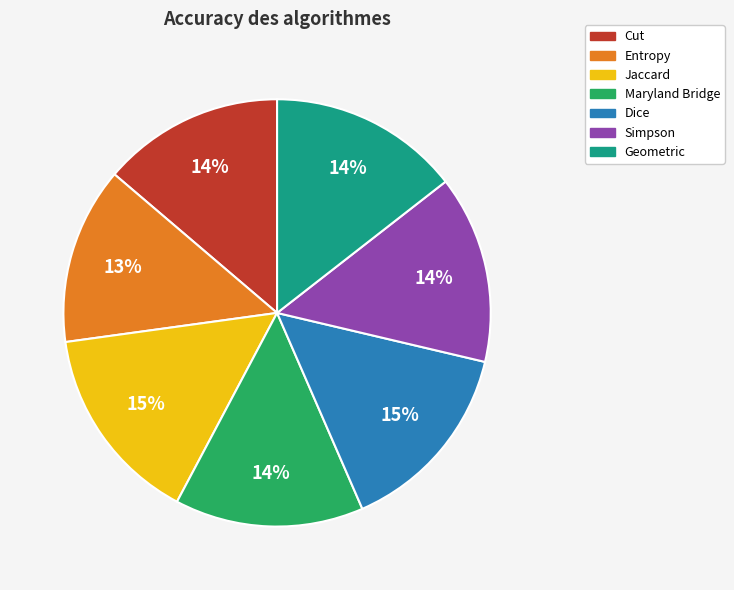

What percentage is the Jaccard slice, to the nearest percent?

15%